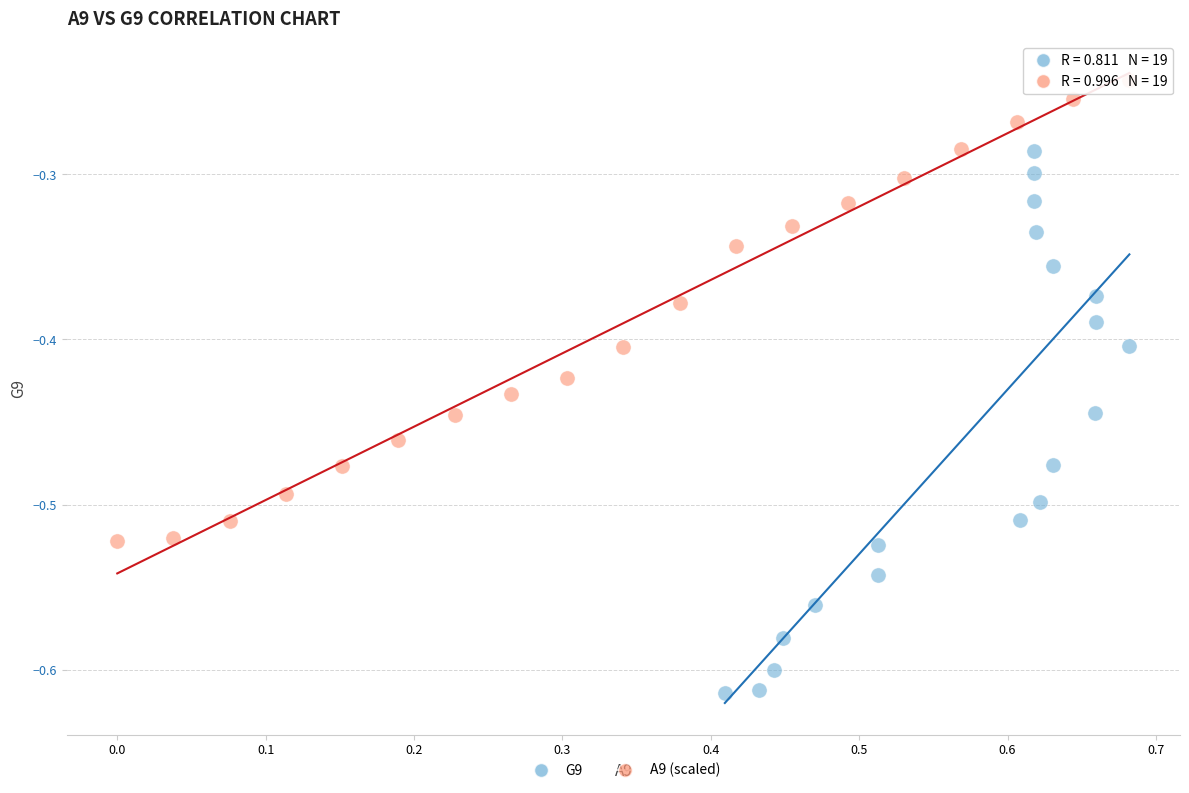

Which series contains the lowest Y value?

G9